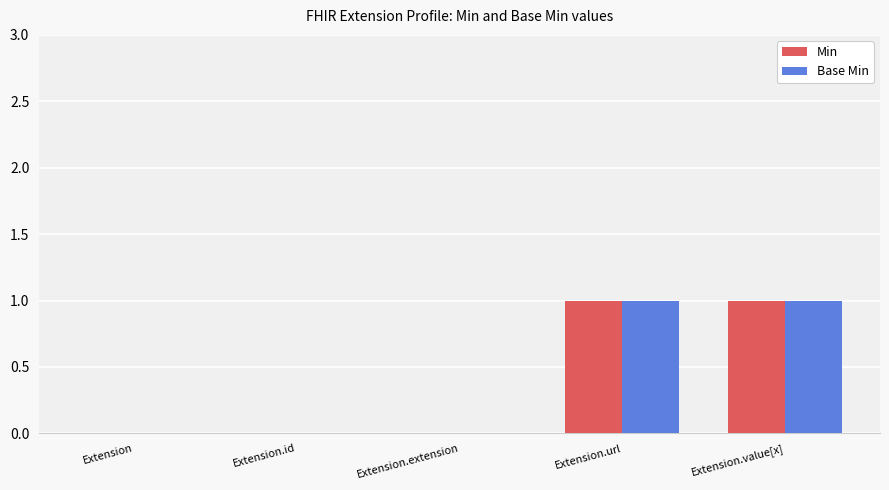

How many categories are shown in the chart?

5